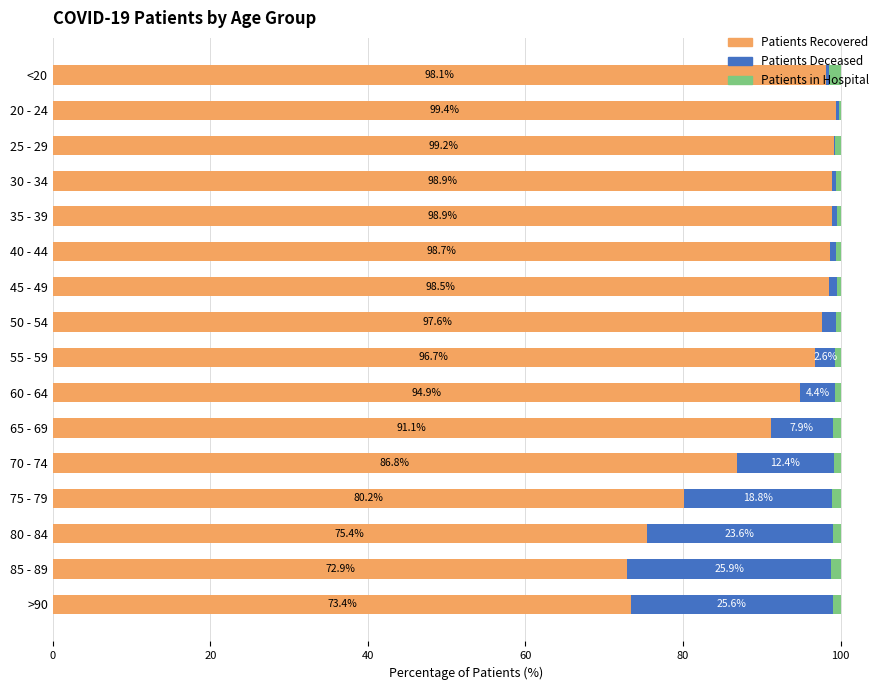

What is the total value across all series at >90?

100.0